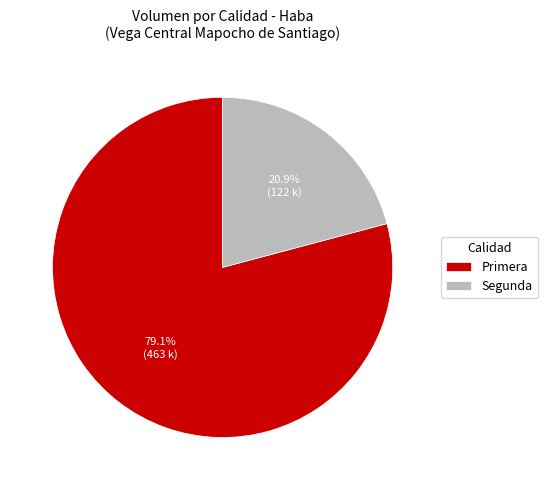

What percentage is the Primera slice, to the nearest percent?

79%